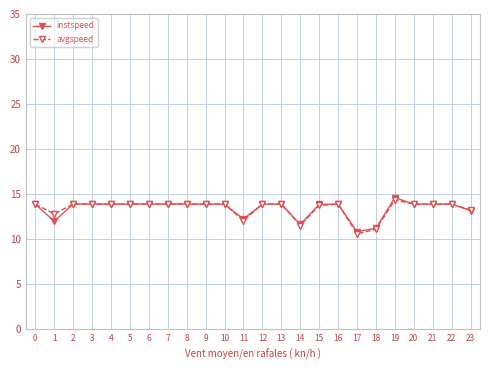

Where is the first local minimum for avgspeed?

1